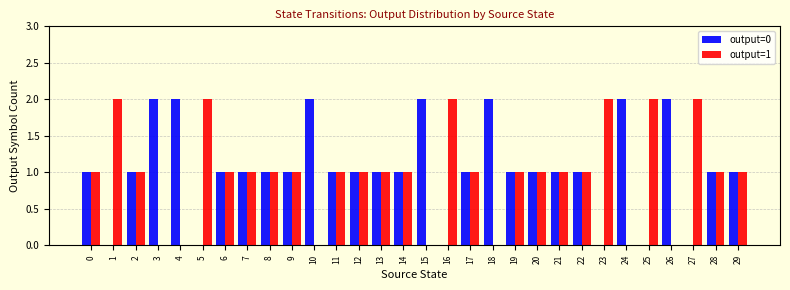

Reading right to left, what are all the values shown in this chart?

output=0: 1	1	0	2	0	2	0	1	1	1	1	2	1	0	2	1	1	1	1	2	1	1	1	1	0	2	2	1	0	1
output=1: 1	1	2	0	2	0	2	1	1	1	1	0	1	2	0	1	1	1	1	0	1	1	1	1	2	0	0	1	2	1